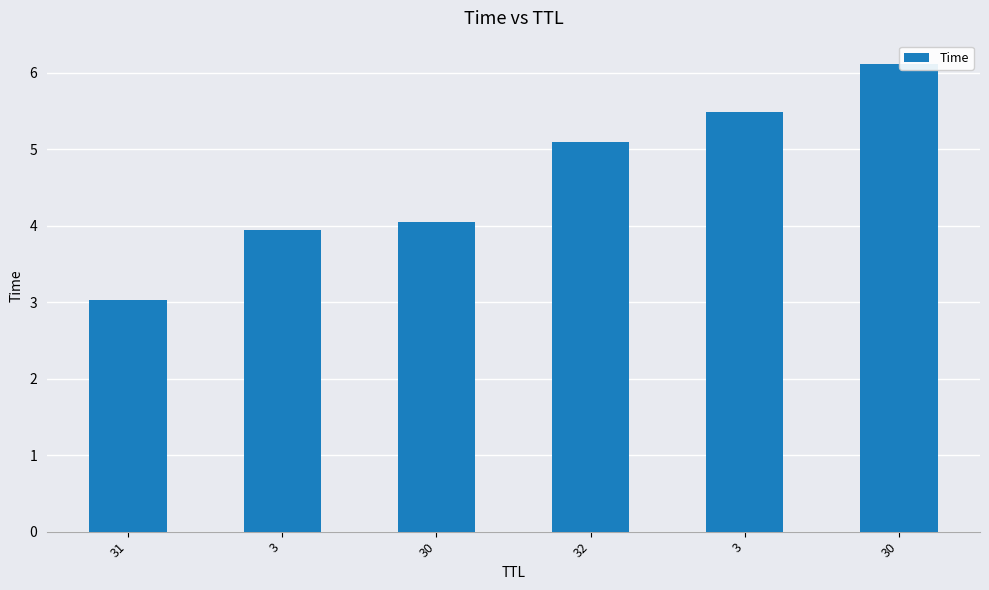

What is the difference between the maximum and minimum values?

3.1